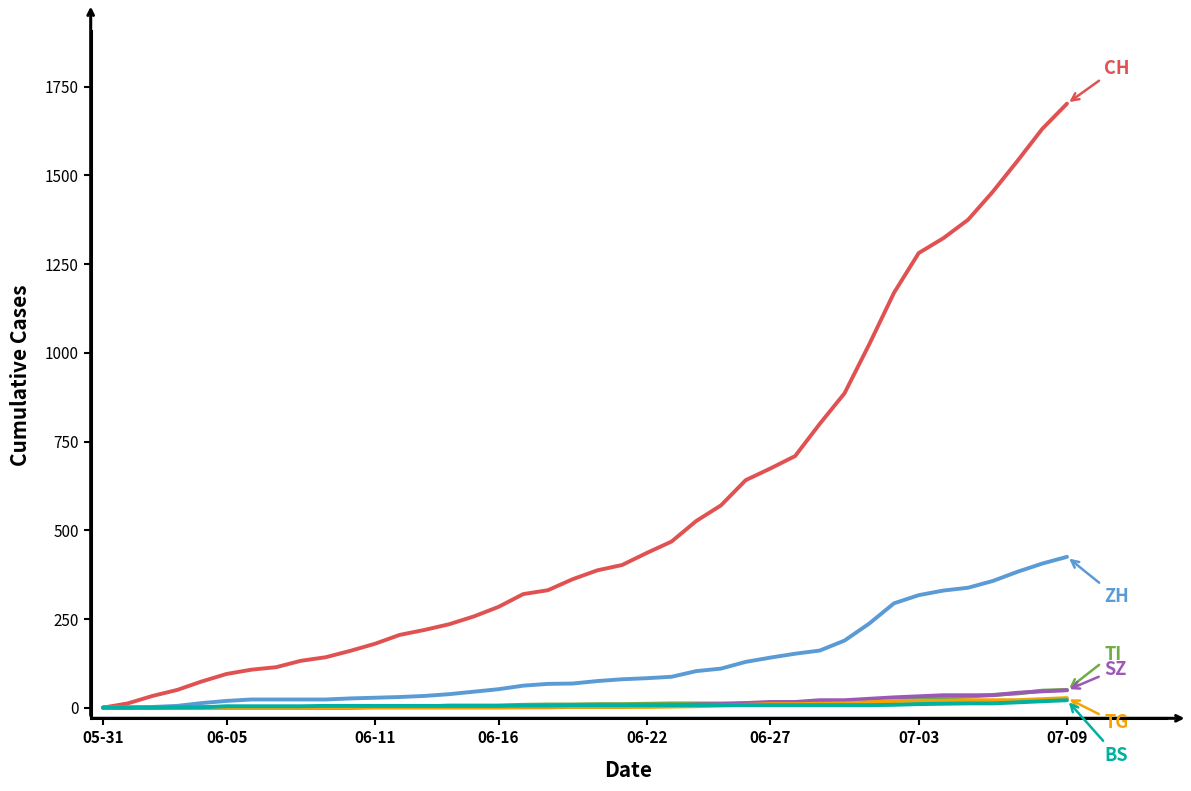

What is the maximum value shown in the chart?

1702